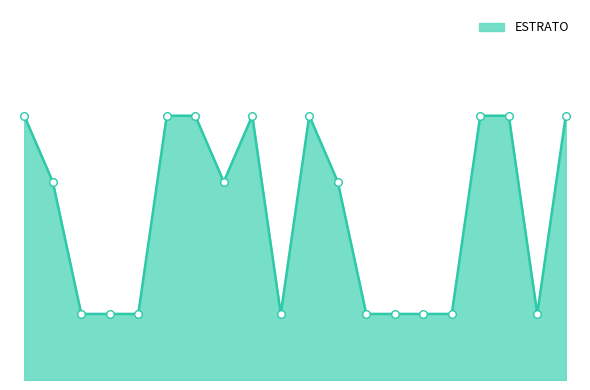

Is this an area chart (filled region under the line)?

Yes